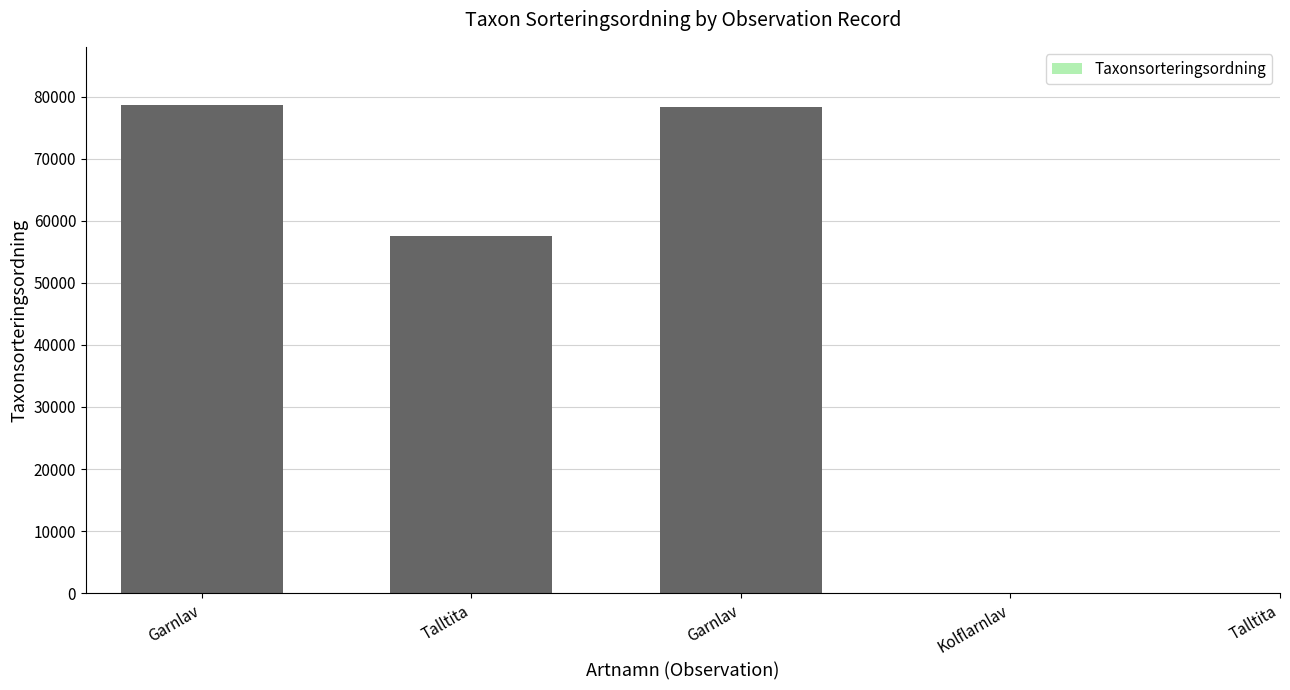

What is the sum of the values at Garnlav and Talltita?

136150